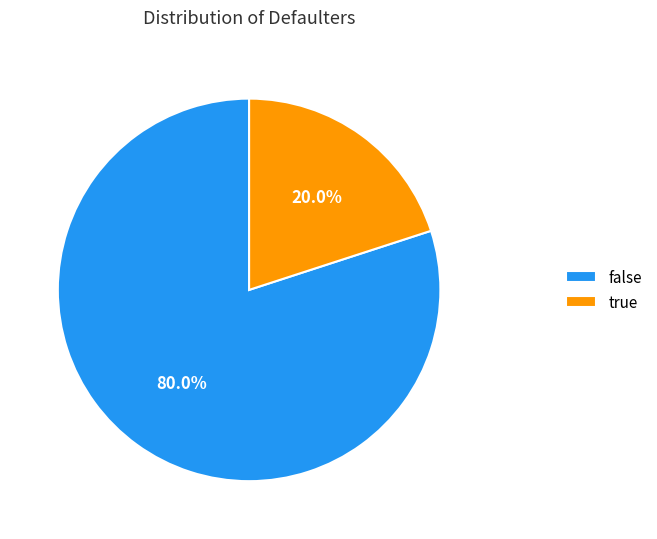

What is the total percentage of true and false?

100.0%